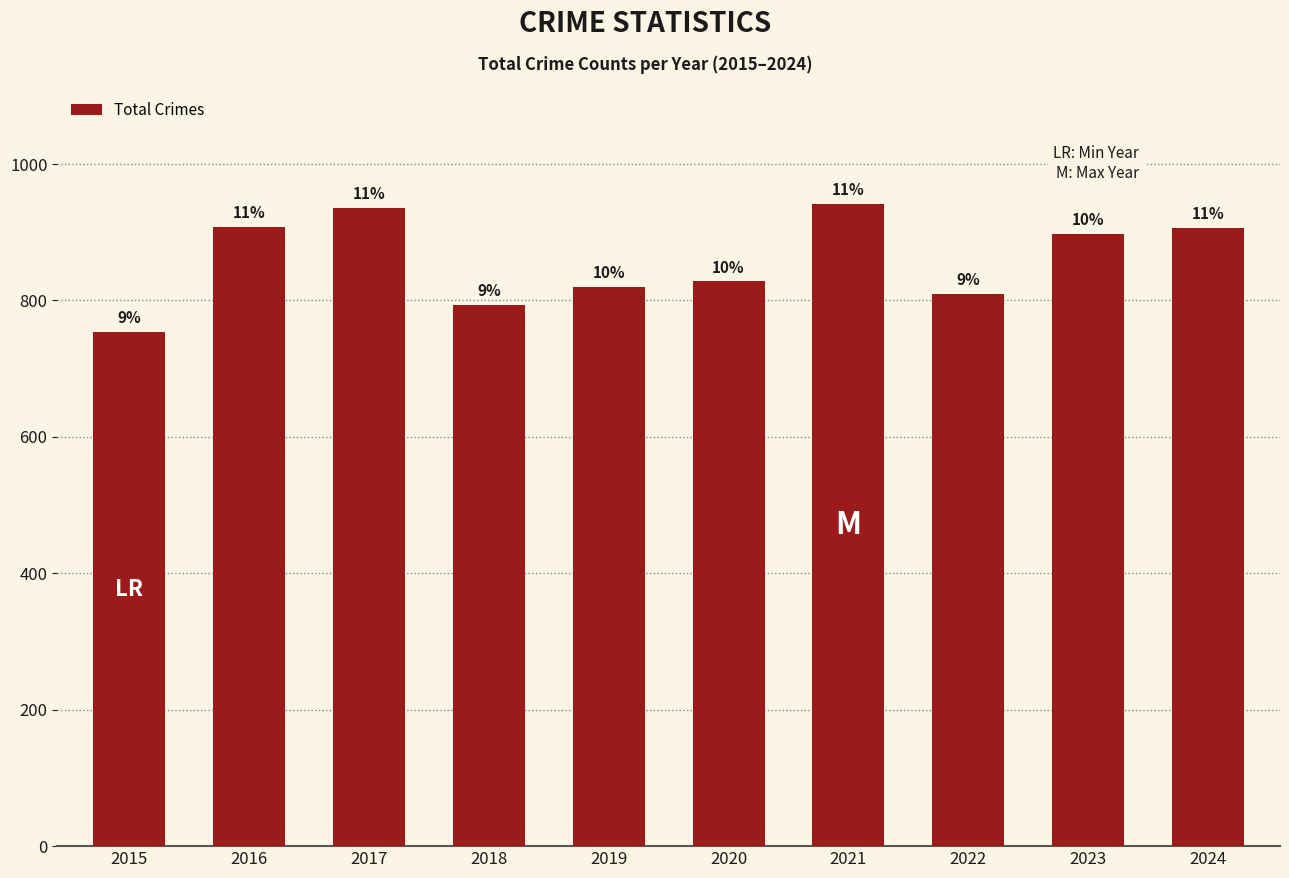

List the labels in order of value, largest first.

2021, 2017, 2016, 2024, 2023, 2020, 2019, 2022, 2018, 2015